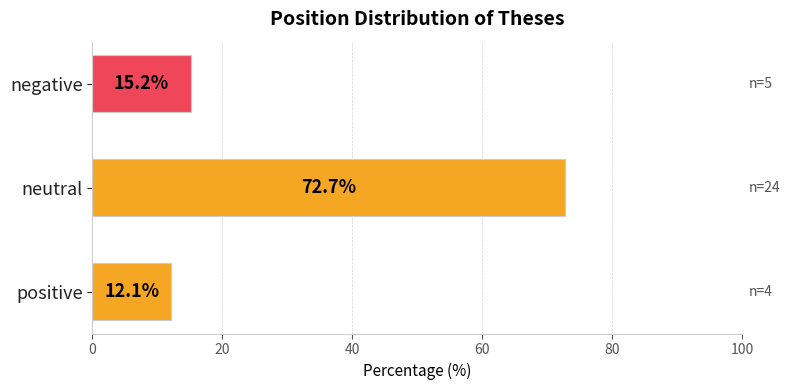

Rank the categories by value from highest to lowest.

neutral, negative, positive